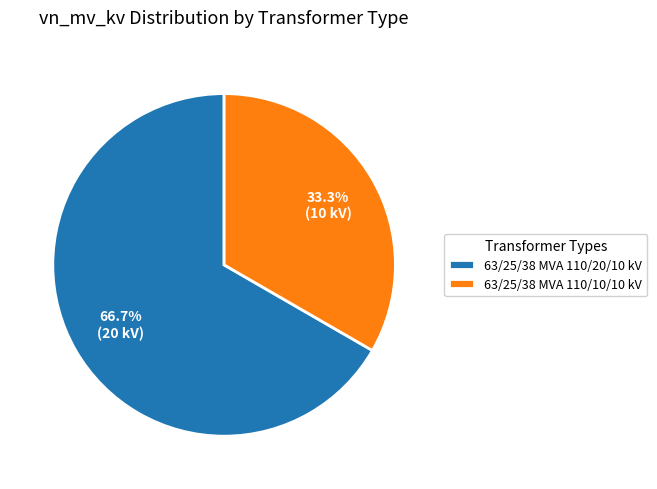

Is it true that 63/25/38 MVA 110/10/10 kV is 20% of the pie?

False